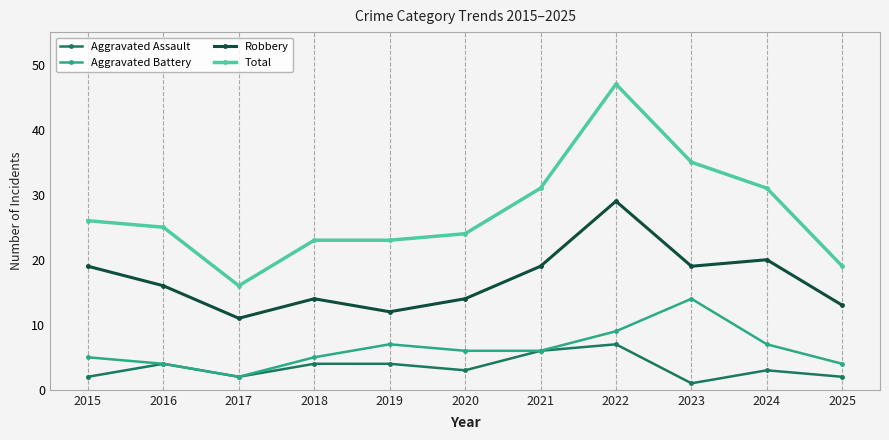

True or false: Total and Aggravated Battery cross at least once.

False